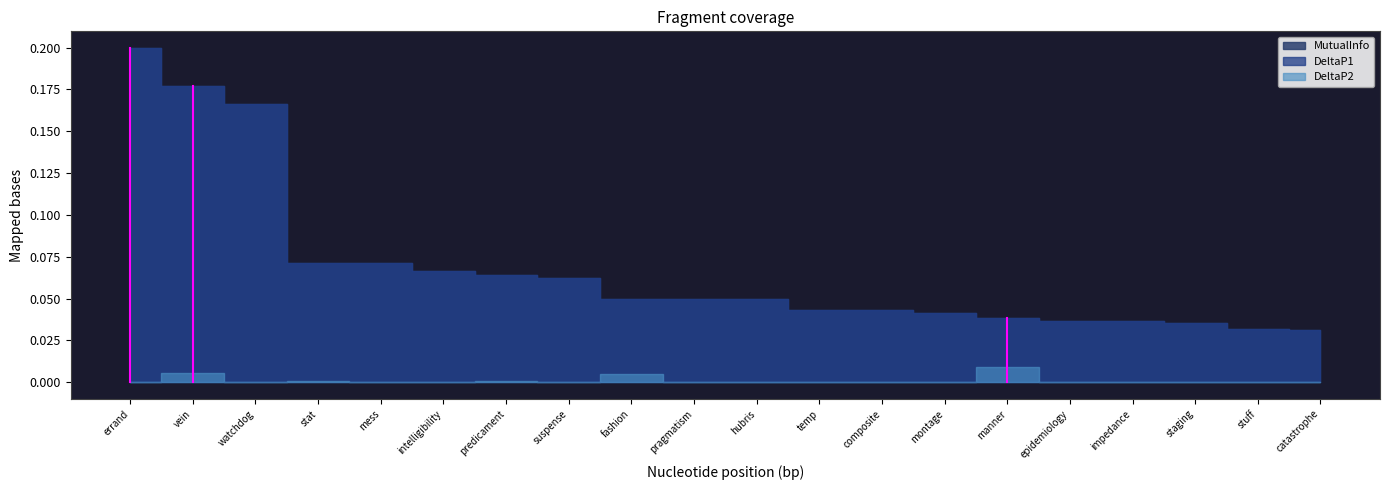

Which series changed the most between 1 and 1?

MutualInfo